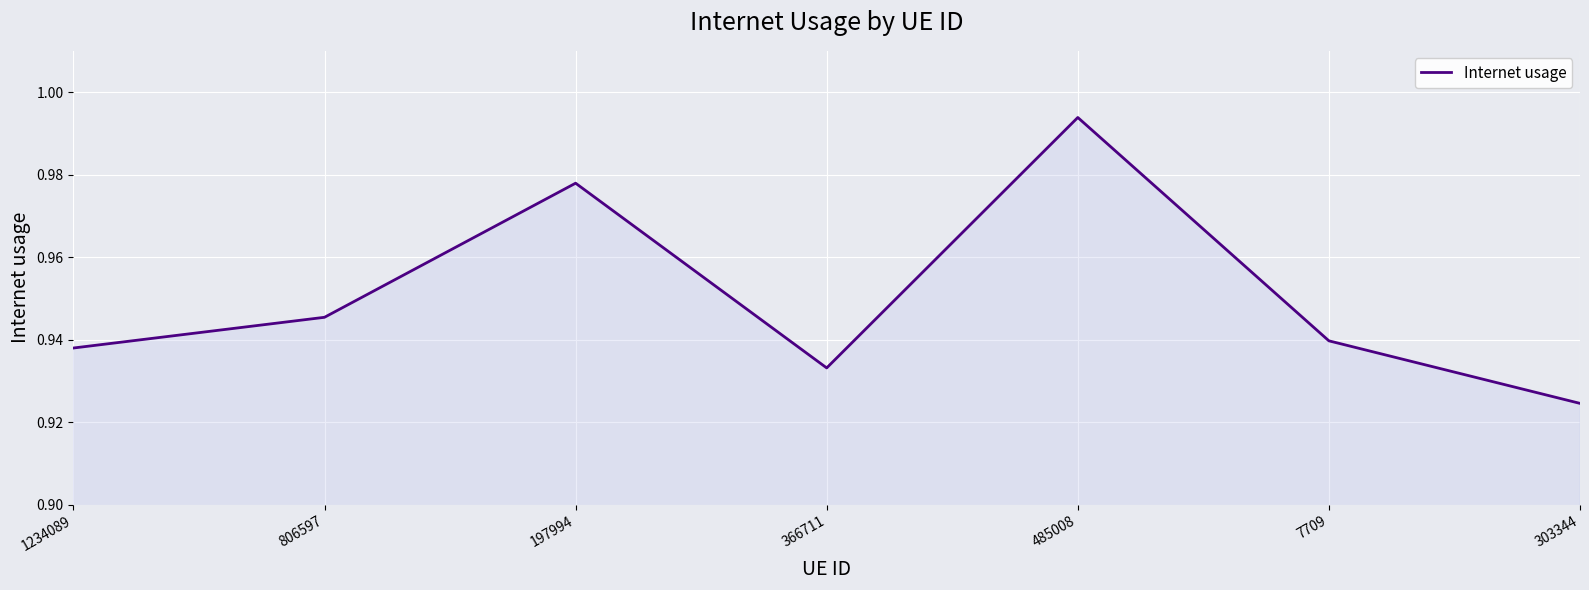

What position from the left is 1234089?

1